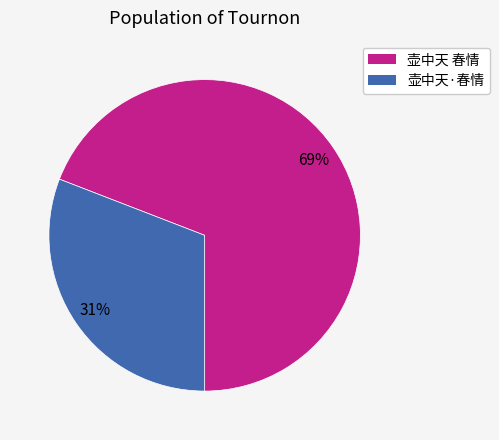

What is the smallest slice in the pie chart?

壶中天·春情